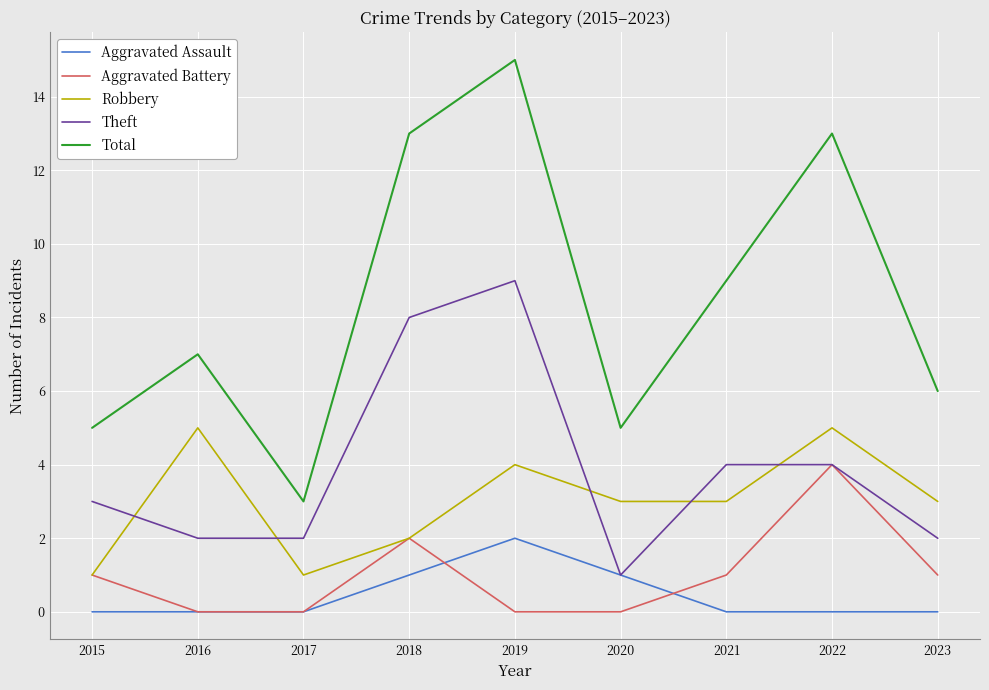

At which label does Theft reach its minimum?

2020